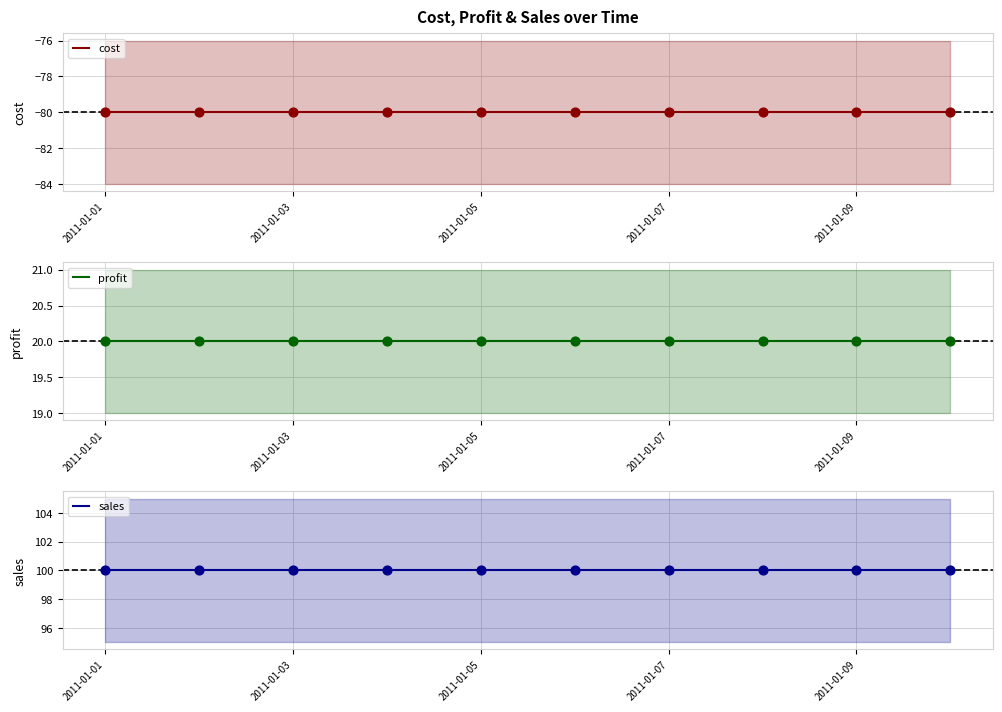

Which series reaches the minimum Y coordinate?

cost